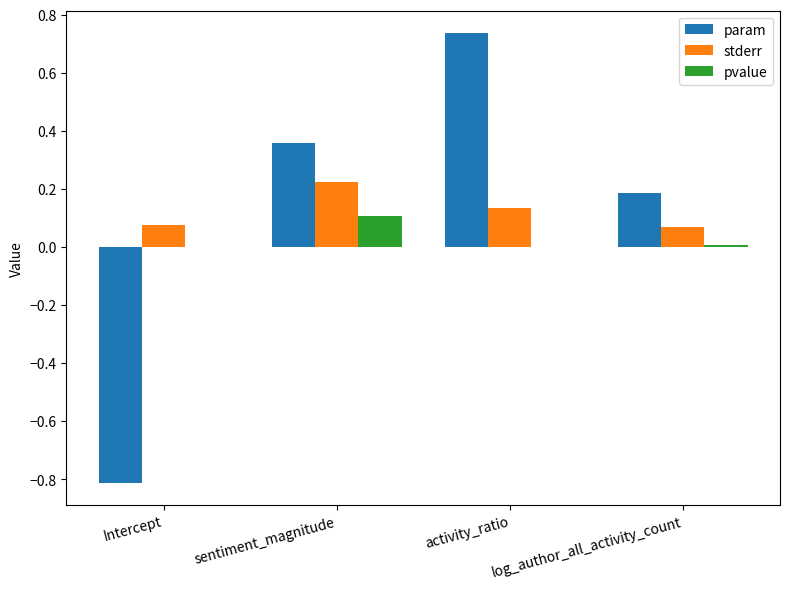

How many categories are shown in the chart?

4